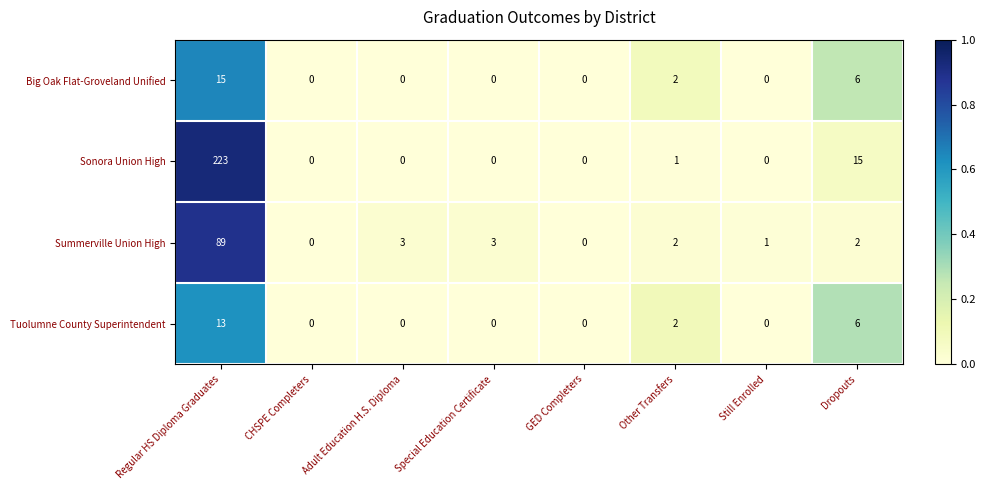

The Summerville Union High series shows 21 at Regular HS Diploma Graduates. True or false?

False